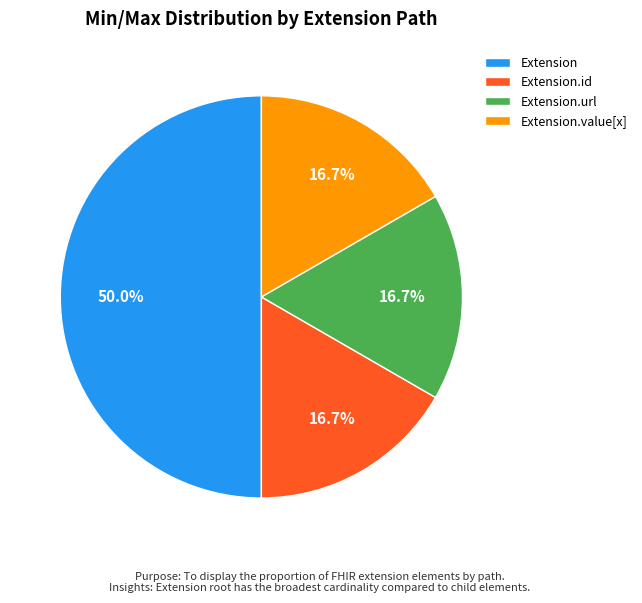

What portion of the pie excludes Extension.value[x]?

83.3%